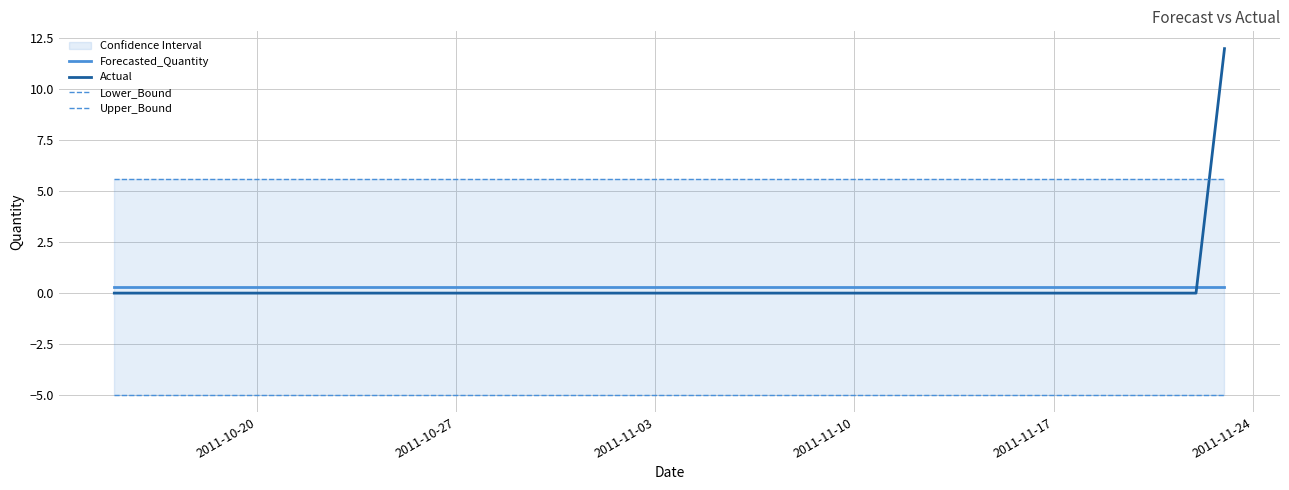

What is the minimum value shown in the chart?

-5.0